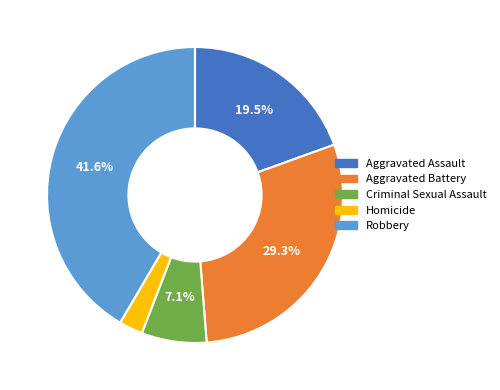

Between Aggravated Battery and Homicide, which is larger?

Aggravated Battery